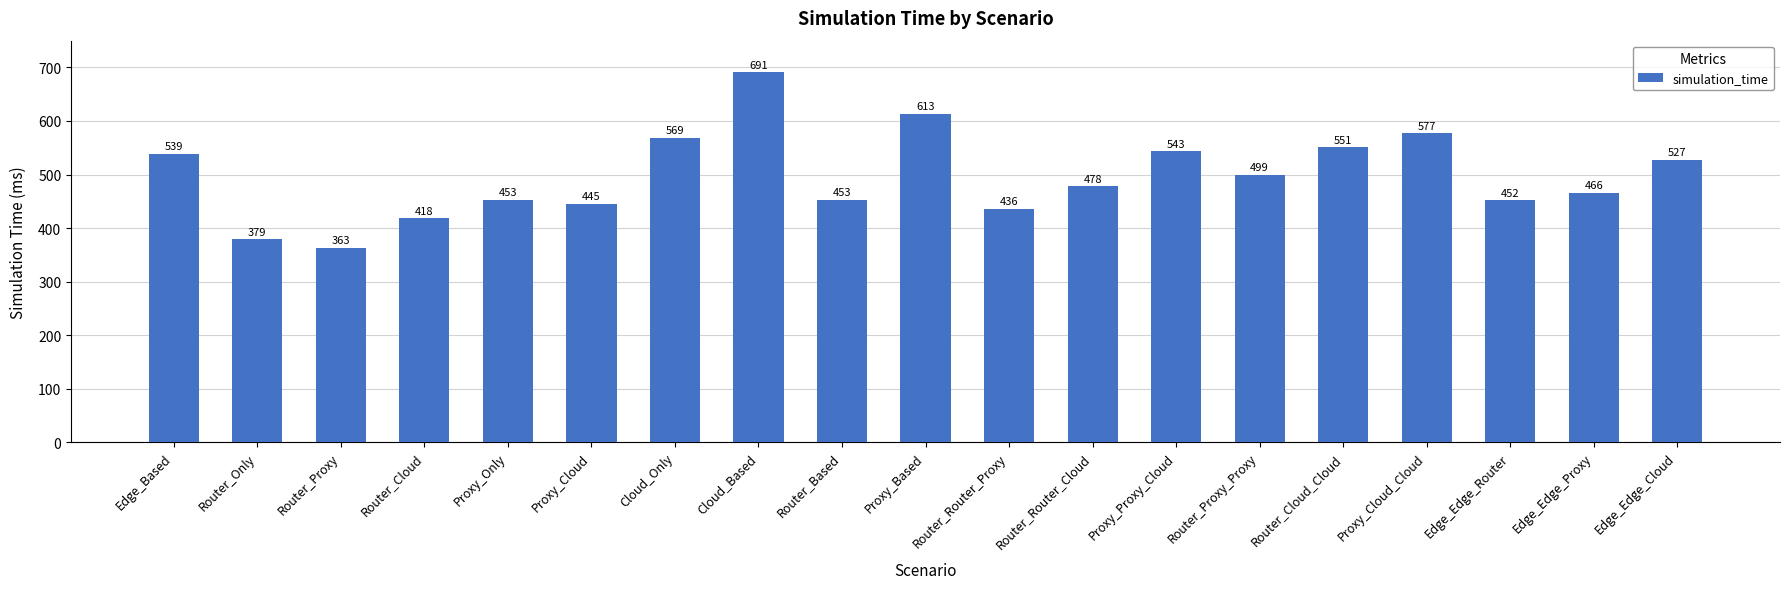

Which label corresponds to the largest value in the chart?

Cloud_Based